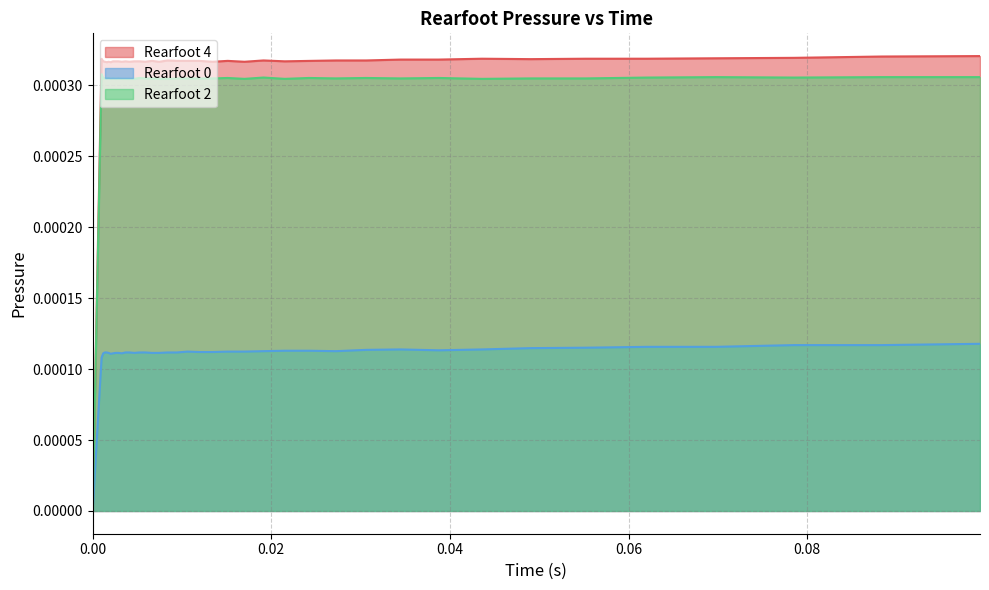

Which series has the largest range (max minus min)?

Rearfoot 4